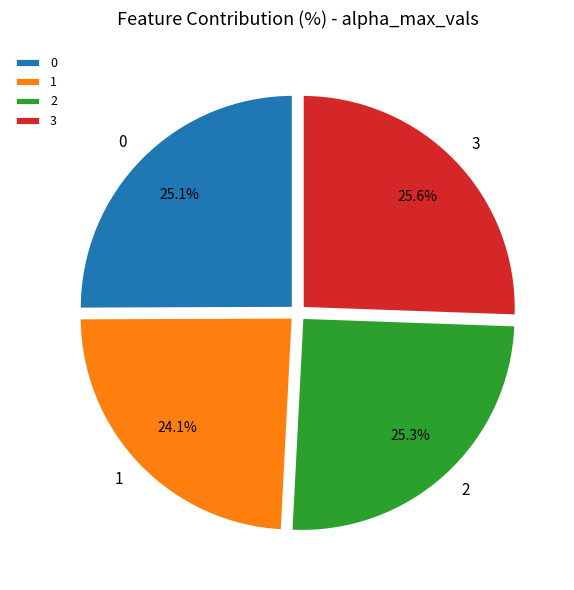

Is it true that 0 is 25% of the pie?

True